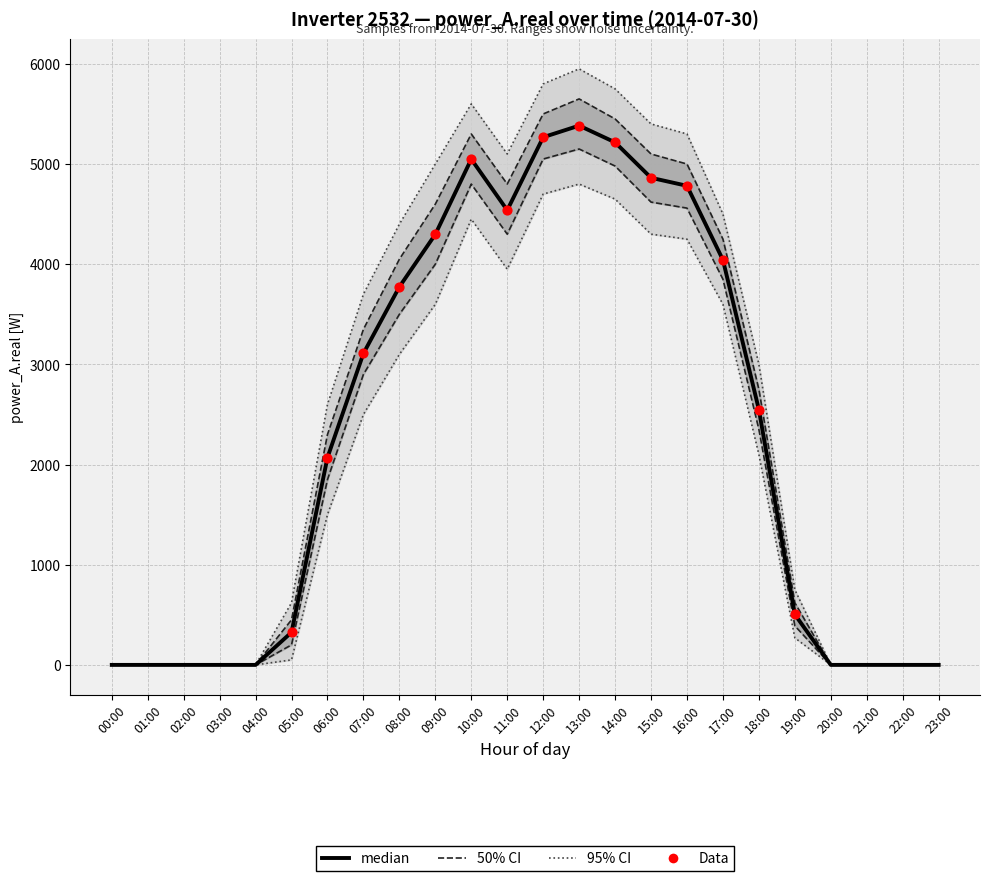

At how many categories does at least one series exceed 336?

14